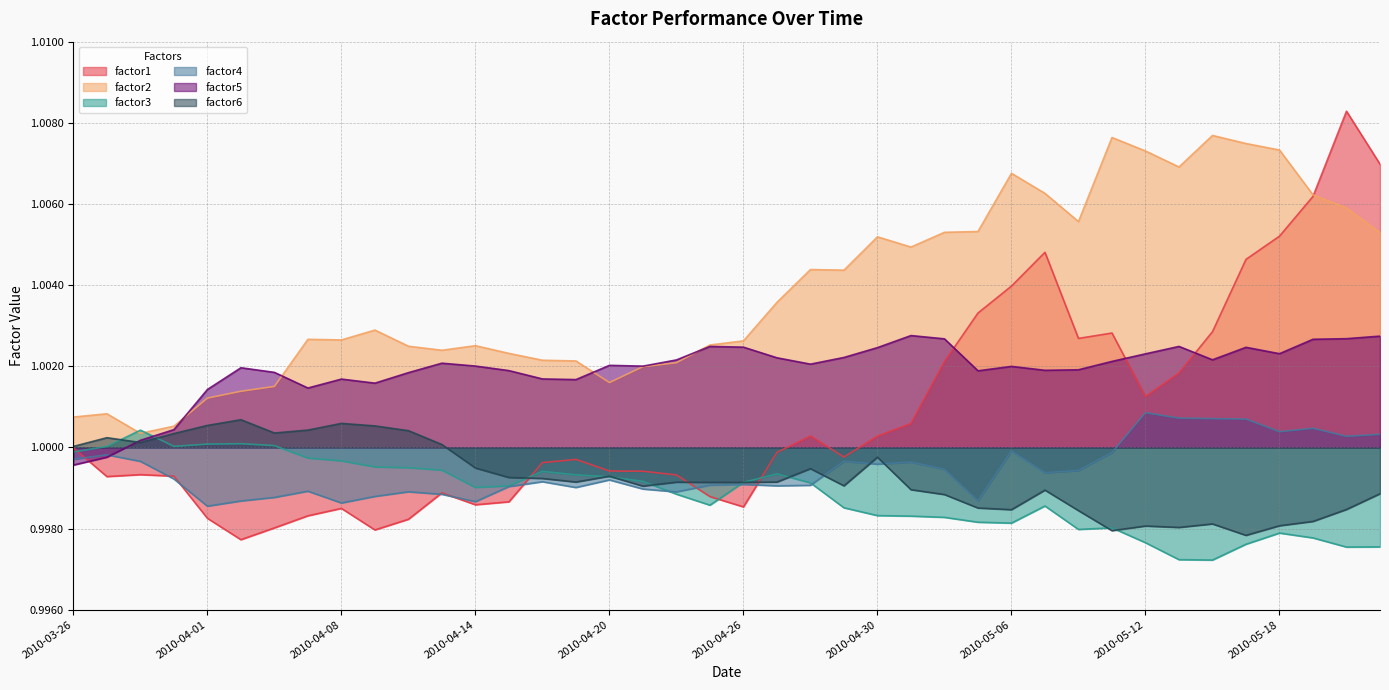

Reading left to right, list all the values displayed in this chart.

factor1: 2010-03-26=1.0	2010-03-29=1.0	2010-03-30=1.0	2010-03-31=1.0	2010-04-01=1.0	2010-04-05=1.0	2010-04-06=1.0	2010-04-07=1.0	2010-04-08=1.0	2010-04-09=1.0	2010-04-12=1.0	2010-04-13=1.0	2010-04-14=1.0	2010-04-15=1.0	2010-04-16=1.0	2010-04-19=1.0	2010-04-20=1.0	2010-04-21=1.0	2010-04-22=1.0	2010-04-23=1.0	2010-04-26=1.0	2010-04-27=1.0	2010-04-28=1.0	2010-04-29=1.0	2010-04-30=1.0	2010-05-03=1.0	2010-05-04=1.0	2010-05-05=1.0	2010-05-06=1.0	2010-05-07=1.0	2010-05-10=1.0	2010-05-11=1.0	2010-05-12=1.0	2010-05-13=1.0	2010-05-14=1.0	2010-05-17=1.0	2010-05-18=1.0	2010-05-19=1.0	2010-05-20=1.0	2010-05-21=1.0
factor2: 2010-03-26=1.0	2010-03-29=1.0	2010-03-30=1.0	2010-03-31=1.0	2010-04-01=1.0	2010-04-05=1.0	2010-04-06=1.0	2010-04-07=1.0	2010-04-08=1.0	2010-04-09=1.0	2010-04-12=1.0	2010-04-13=1.0	2010-04-14=1.0	2010-04-15=1.0	2010-04-16=1.0	2010-04-19=1.0	2010-04-20=1.0	2010-04-21=1.0	2010-04-22=1.0	2010-04-23=1.0	2010-04-26=1.0	2010-04-27=1.0	2010-04-28=1.0	2010-04-29=1.0	2010-04-30=1.0	2010-05-03=1.0	2010-05-04=1.0	2010-05-05=1.0	2010-05-06=1.0	2010-05-07=1.0	2010-05-10=1.0	2010-05-11=1.0	2010-05-12=1.0	2010-05-13=1.0	2010-05-14=1.0	2010-05-17=1.0	2010-05-18=1.0	2010-05-19=1.0	2010-05-20=1.0	2010-05-21=1.0
factor3: 2010-03-26=1.0	2010-03-29=1.0	2010-03-30=1.0	2010-03-31=1.0	2010-04-01=1.0	2010-04-05=1.0	2010-04-06=1.0	2010-04-07=1.0	2010-04-08=1.0	2010-04-09=1.0	2010-04-12=1.0	2010-04-13=1.0	2010-04-14=1.0	2010-04-15=1.0	2010-04-16=1.0	2010-04-19=1.0	2010-04-20=1.0	2010-04-21=1.0	2010-04-22=1.0	2010-04-23=1.0	2010-04-26=1.0	2010-04-27=1.0	2010-04-28=1.0	2010-04-29=1.0	2010-04-30=1.0	2010-05-03=1.0	2010-05-04=1.0	2010-05-05=1.0	2010-05-06=1.0	2010-05-07=1.0	2010-05-10=1.0	2010-05-11=1.0	2010-05-12=1.0	2010-05-13=1.0	2010-05-14=1.0	2010-05-17=1.0	2010-05-18=1.0	2010-05-19=1.0	2010-05-20=1.0	2010-05-21=1.0
factor4: 2010-03-26=1.0	2010-03-29=1.0	2010-03-30=1.0	2010-03-31=1.0	2010-04-01=1.0	2010-04-05=1.0	2010-04-06=1.0	2010-04-07=1.0	2010-04-08=1.0	2010-04-09=1.0	2010-04-12=1.0	2010-04-13=1.0	2010-04-14=1.0	2010-04-15=1.0	2010-04-16=1.0	2010-04-19=1.0	2010-04-20=1.0	2010-04-21=1.0	2010-04-22=1.0	2010-04-23=1.0	2010-04-26=1.0	2010-04-27=1.0	2010-04-28=1.0	2010-04-29=1.0	2010-04-30=1.0	2010-05-03=1.0	2010-05-04=1.0	2010-05-05=1.0	2010-05-06=1.0	2010-05-07=1.0	2010-05-10=1.0	2010-05-11=1.0	2010-05-12=1.0	2010-05-13=1.0	2010-05-14=1.0	2010-05-17=1.0	2010-05-18=1.0	2010-05-19=1.0	2010-05-20=1.0	2010-05-21=1.0
factor5: 2010-03-26=1.0	2010-03-29=1.0	2010-03-30=1.0	2010-03-31=1.0	2010-04-01=1.0	2010-04-05=1.0	2010-04-06=1.0	2010-04-07=1.0	2010-04-08=1.0	2010-04-09=1.0	2010-04-12=1.0	2010-04-13=1.0	2010-04-14=1.0	2010-04-15=1.0	2010-04-16=1.0	2010-04-19=1.0	2010-04-20=1.0	2010-04-21=1.0	2010-04-22=1.0	2010-04-23=1.0	2010-04-26=1.0	2010-04-27=1.0	2010-04-28=1.0	2010-04-29=1.0	2010-04-30=1.0	2010-05-03=1.0	2010-05-04=1.0	2010-05-05=1.0	2010-05-06=1.0	2010-05-07=1.0	2010-05-10=1.0	2010-05-11=1.0	2010-05-12=1.0	2010-05-13=1.0	2010-05-14=1.0	2010-05-17=1.0	2010-05-18=1.0	2010-05-19=1.0	2010-05-20=1.0	2010-05-21=1.0
factor6: 2010-03-26=1.0	2010-03-29=1.0	2010-03-30=1.0	2010-03-31=1.0	2010-04-01=1.0	2010-04-05=1.0	2010-04-06=1.0	2010-04-07=1.0	2010-04-08=1.0	2010-04-09=1.0	2010-04-12=1.0	2010-04-13=1.0	2010-04-14=1.0	2010-04-15=1.0	2010-04-16=1.0	2010-04-19=1.0	2010-04-20=1.0	2010-04-21=1.0	2010-04-22=1.0	2010-04-23=1.0	2010-04-26=1.0	2010-04-27=1.0	2010-04-28=1.0	2010-04-29=1.0	2010-04-30=1.0	2010-05-03=1.0	2010-05-04=1.0	2010-05-05=1.0	2010-05-06=1.0	2010-05-07=1.0	2010-05-10=1.0	2010-05-11=1.0	2010-05-12=1.0	2010-05-13=1.0	2010-05-14=1.0	2010-05-17=1.0	2010-05-18=1.0	2010-05-19=1.0	2010-05-20=1.0	2010-05-21=1.0